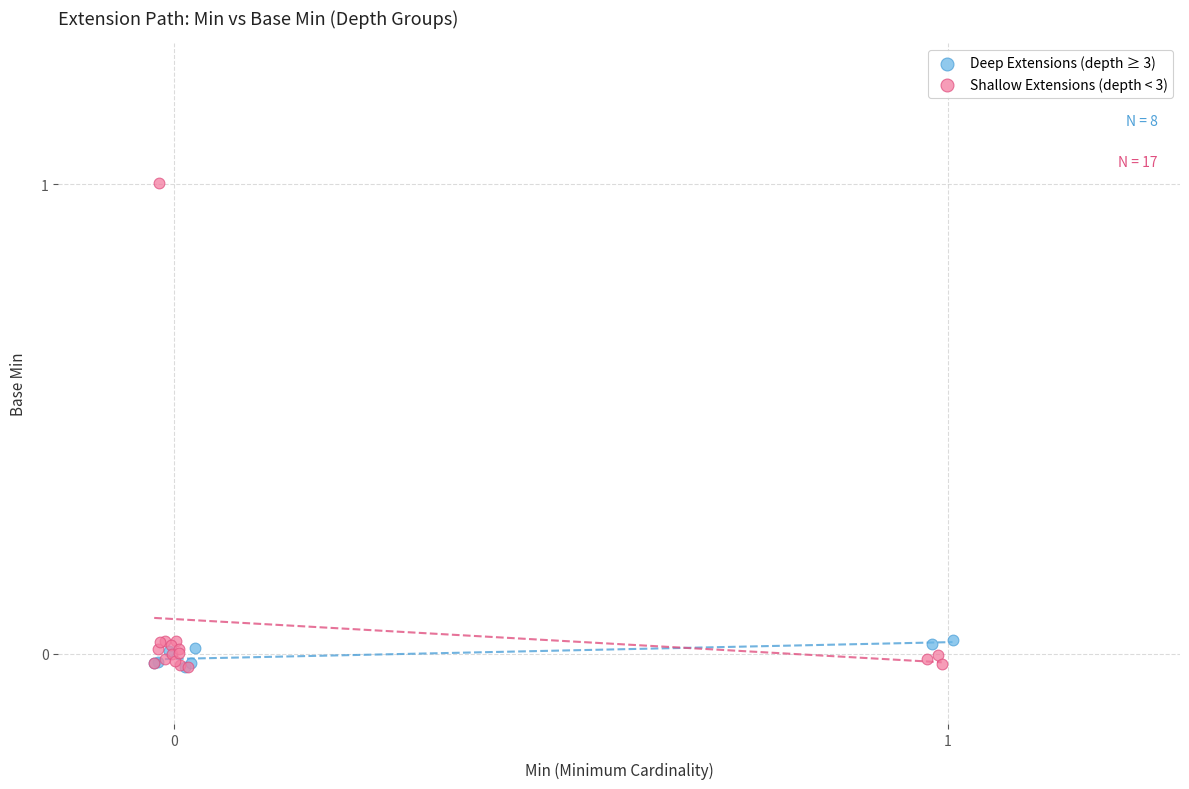

Which series has the widest spread of Y values?

Shallow Extensions (depth < 3)